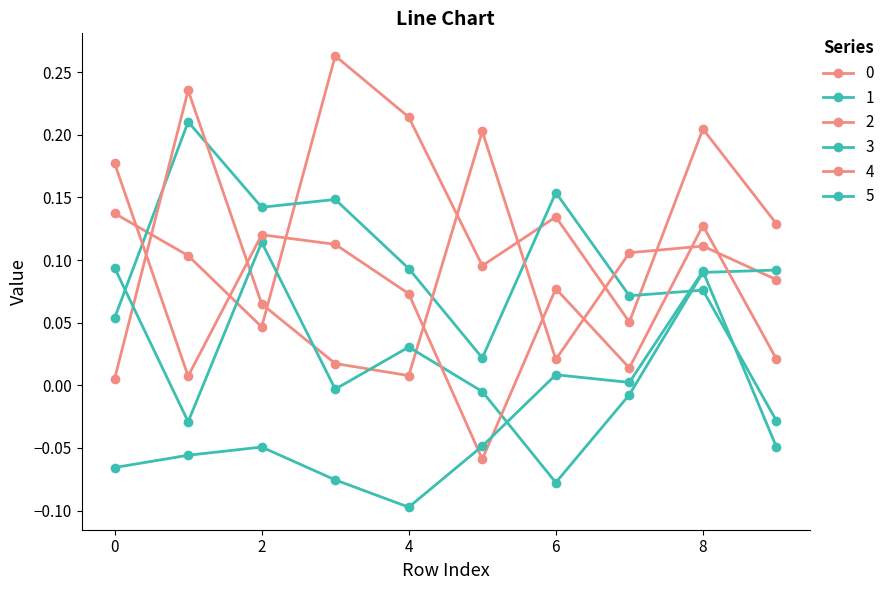

Is this an area chart (filled region under the line)?

No